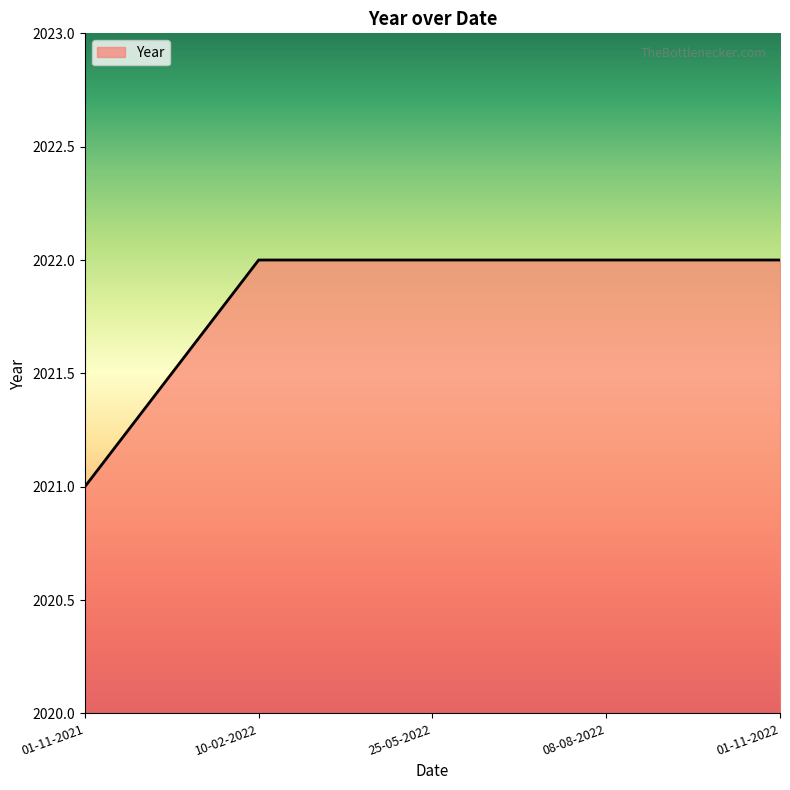

What is the smallest value displayed?

2021